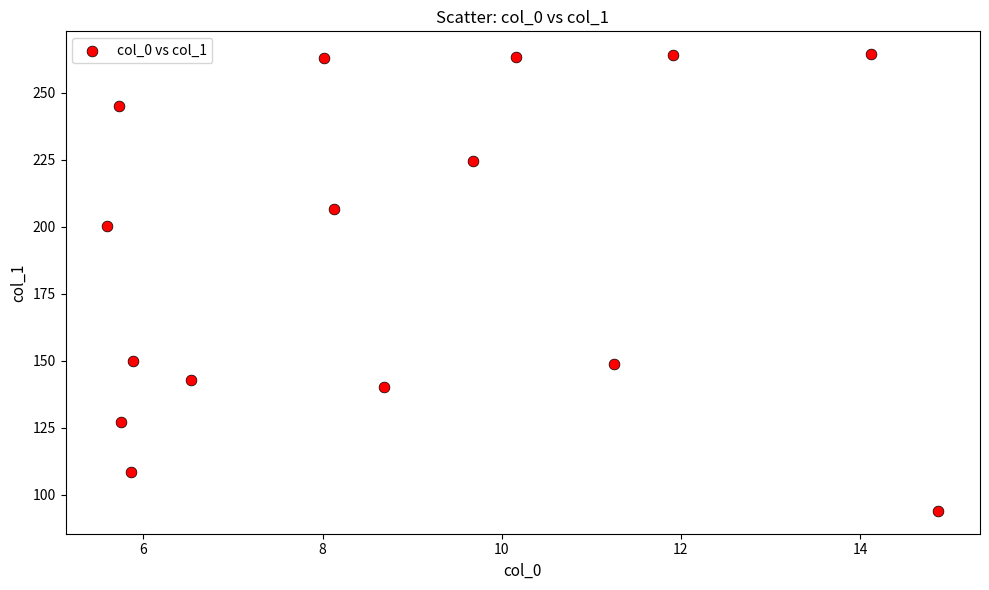

What Y value in the scatter plot is closest to 179?

200.2